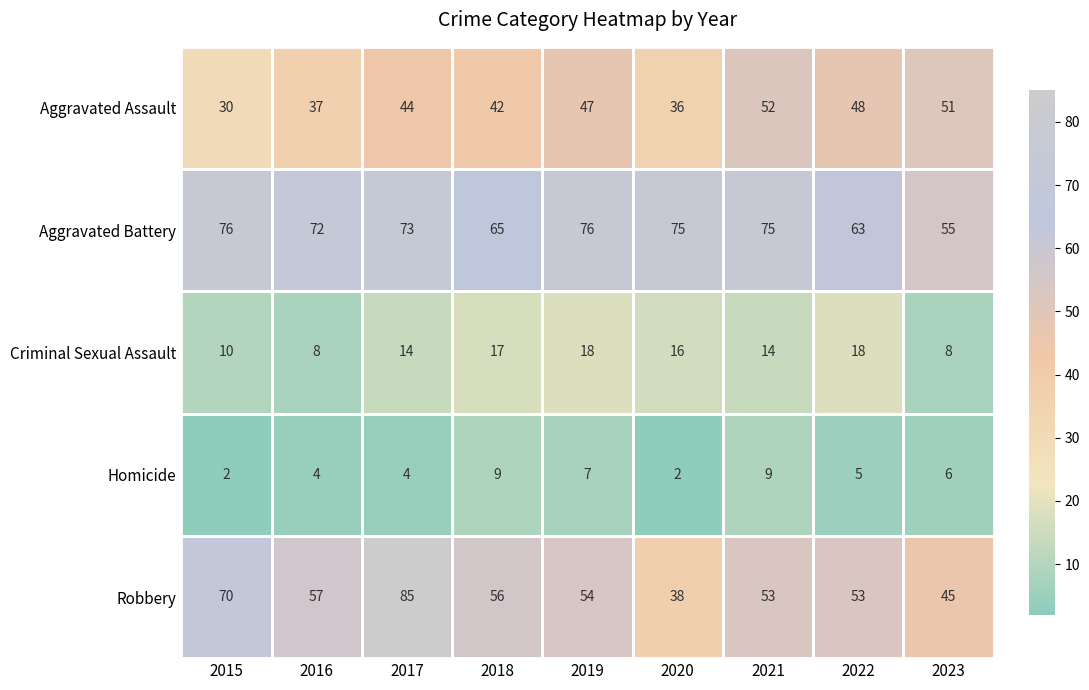

At which category does the chart reach its peak across all series?

2017